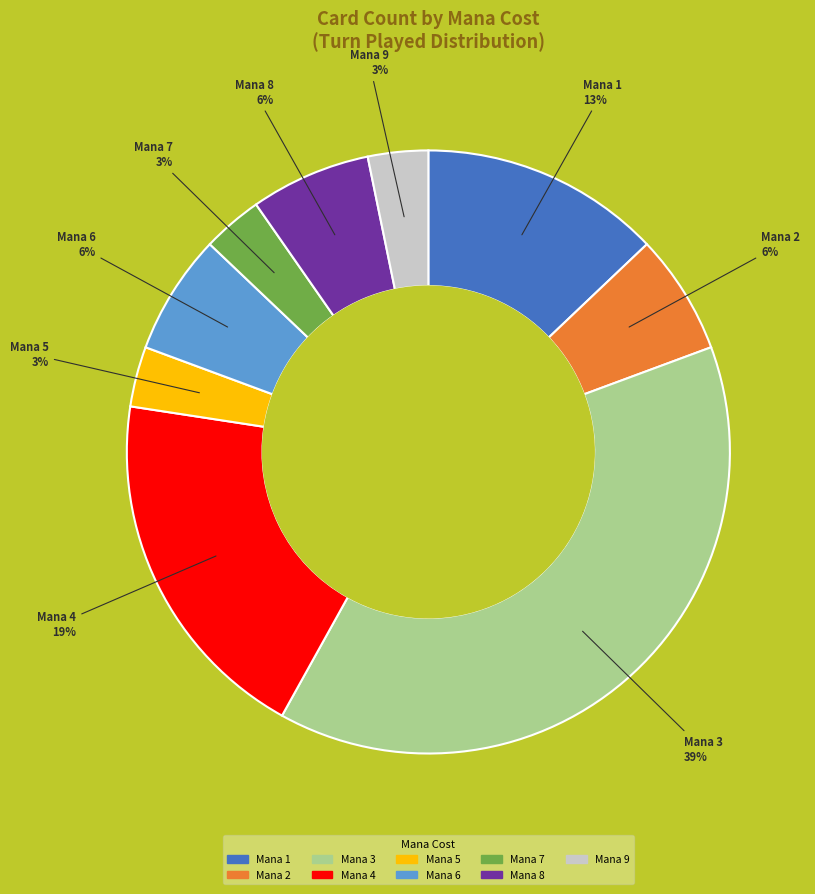

To the nearest percent, what is the average slice percentage?

11%